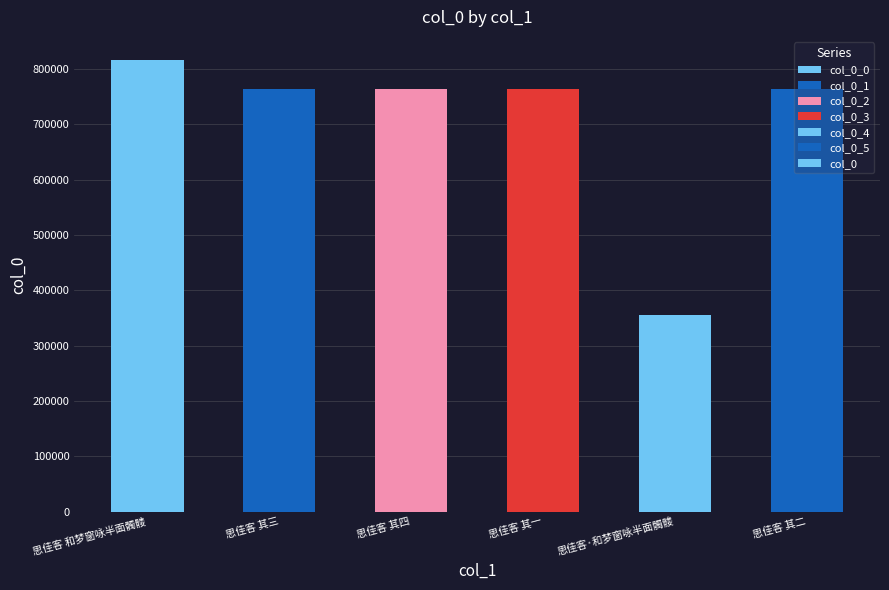

Is it true that the value at 思佳客·和梦窗咏半面髑髅 is 355294?

True